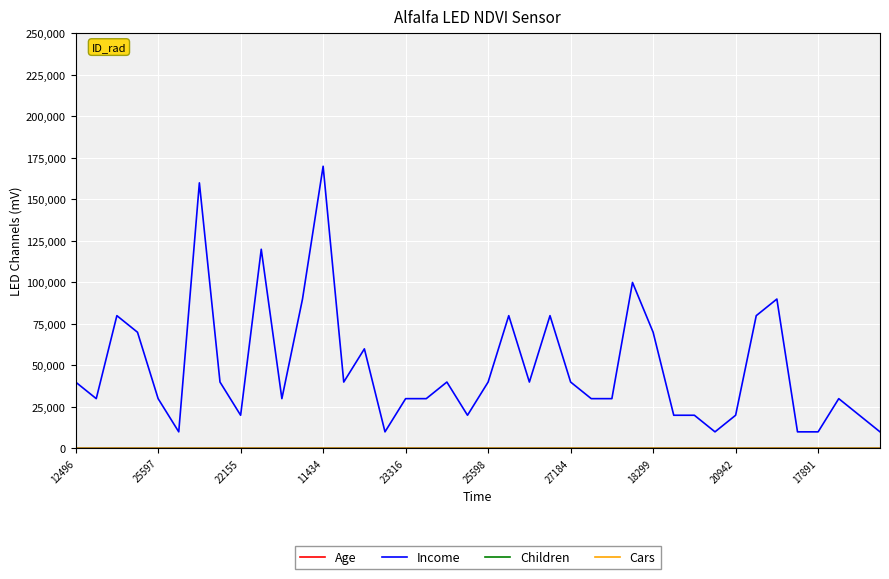

Which series has the largest total across all categories?

Income